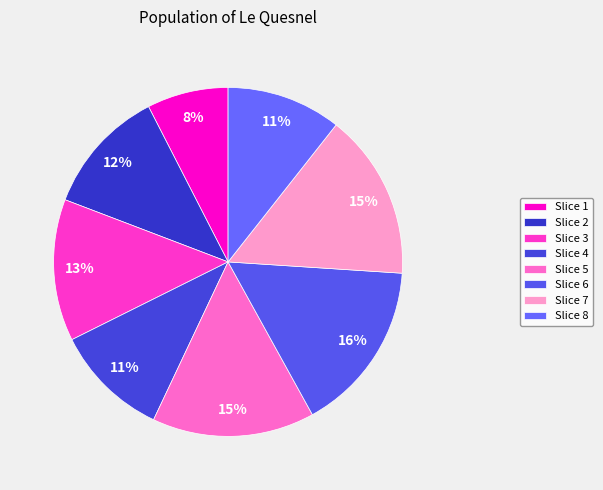

Count the number of slices in the pie.

8